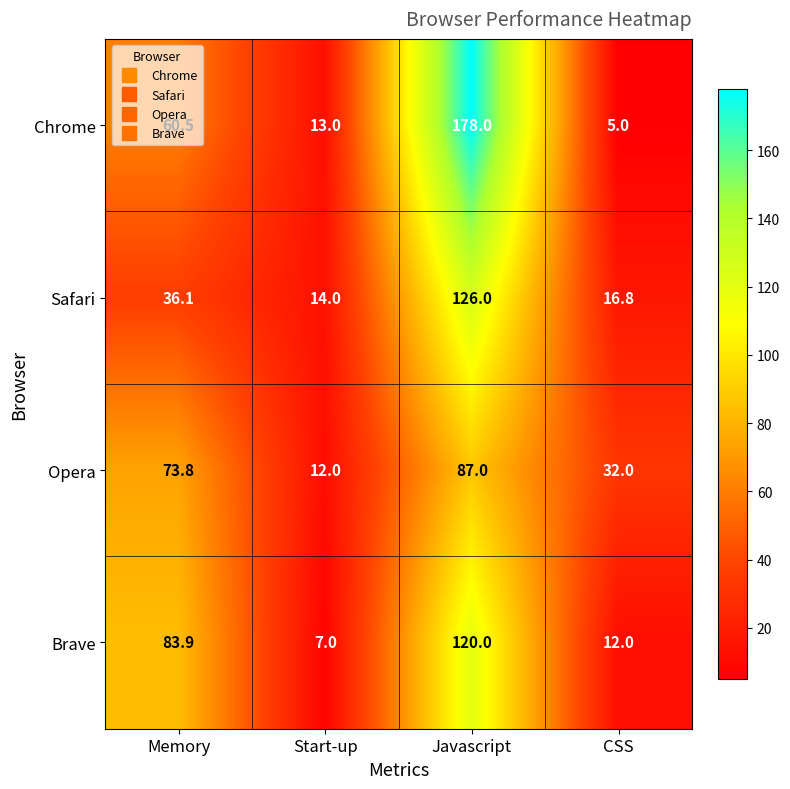

What is the difference between the maximum and minimum values in the Safari series?

112.0